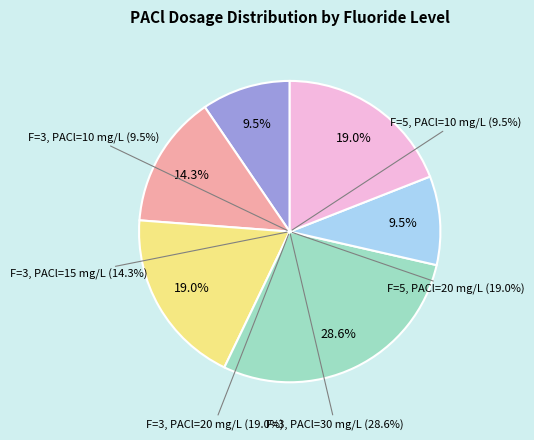

Which category has the smallest portion of the pie?

Fluoride 3 mg/L, PACl 10